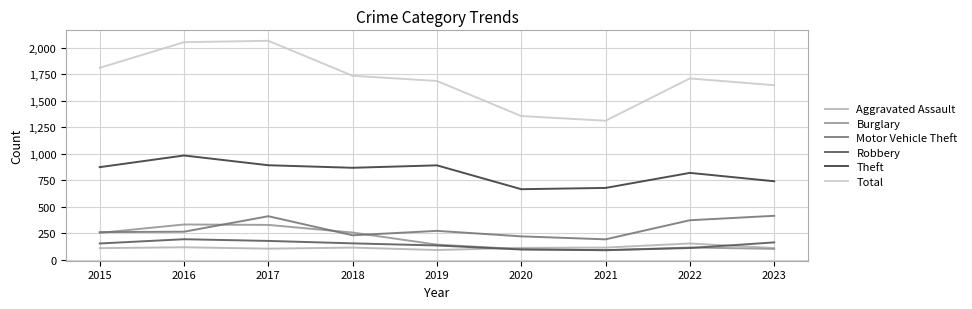

The value of Aggravated Assault at 2021 is 115. True or false?

True